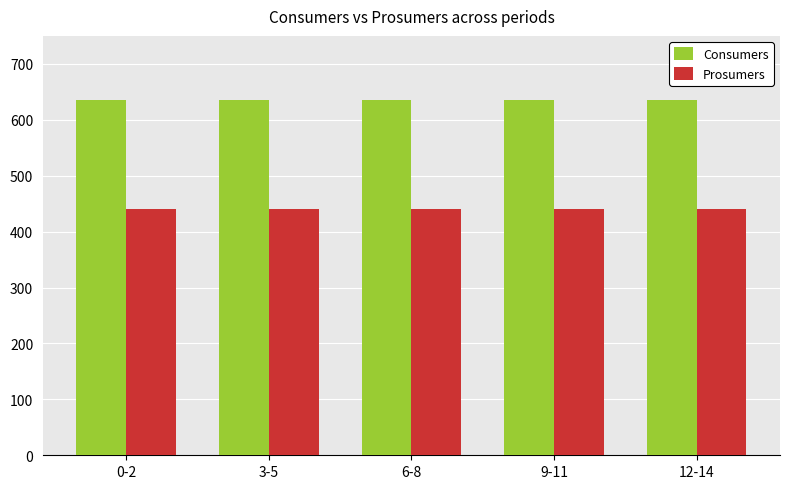

What is the average value of the Prosumers series?

440